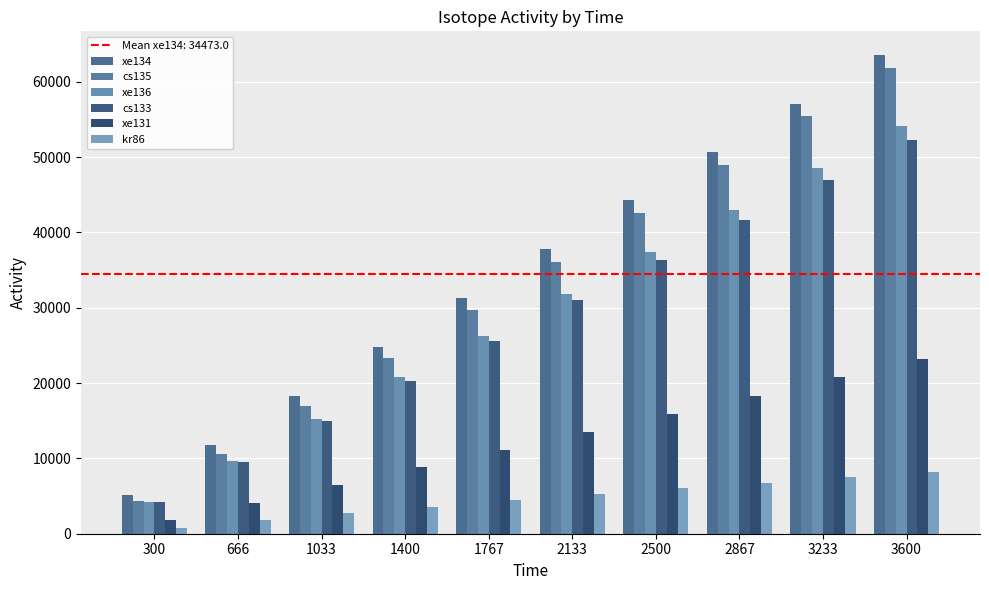

What is the sum of the xe131 values at 3600 and 2133?

36719.7